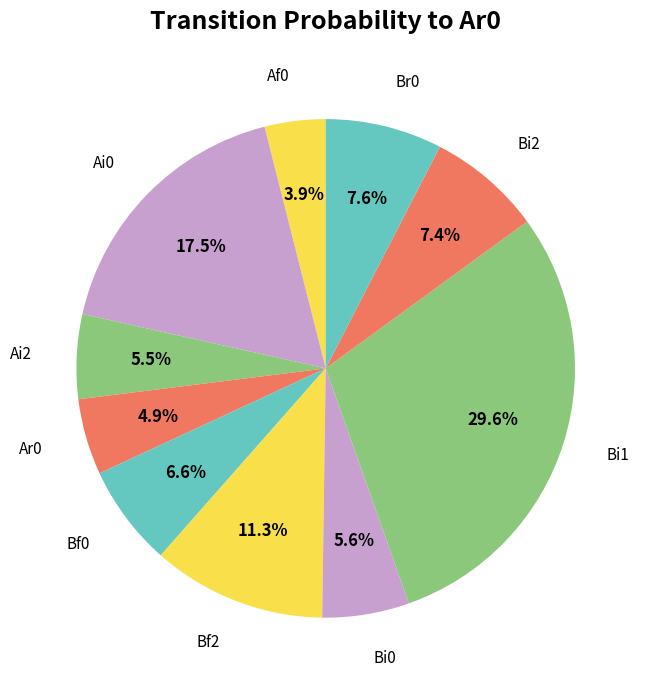

How many slices are in this pie chart?

10